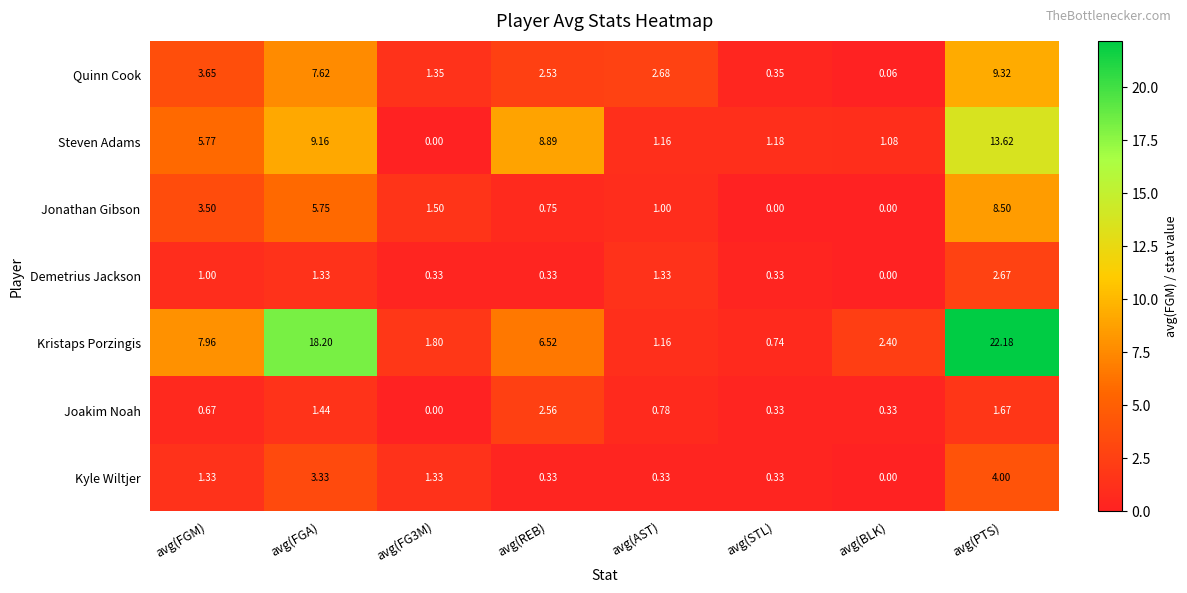

At which category does the chart reach its peak across all series?

avg(PTS)